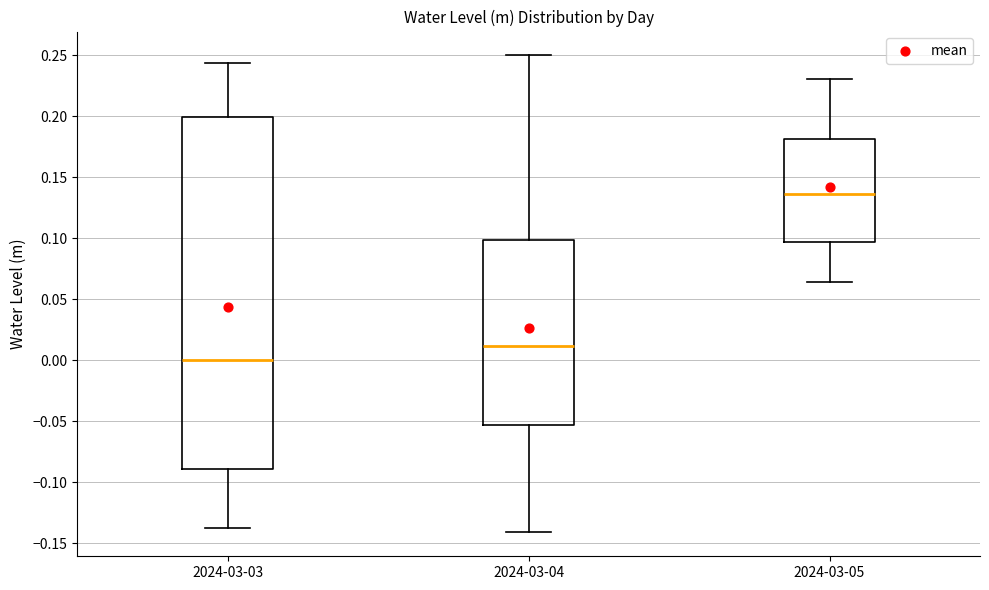

Reading left to right, read every box against the y-axis: the position of its median line, the range the box covers, and the ends of its whiskers. The values are not printed on the chart, so give them approximately, as read against the axis.

2024-03-03: median 0.000, box -0.090 to 0.200, whiskers -0.135 to 0.245
2024-03-04: median 0.010, box -0.055 to 0.100, whiskers -0.140 to 0.250
2024-03-05: median 0.135, box 0.095 to 0.180, whiskers 0.065 to 0.230